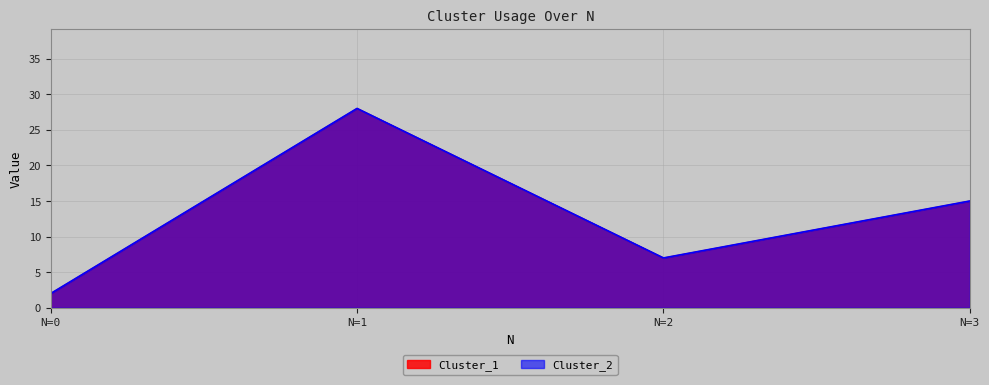

True or false: Cluster_1 and Cluster_2 cross at least once.

False